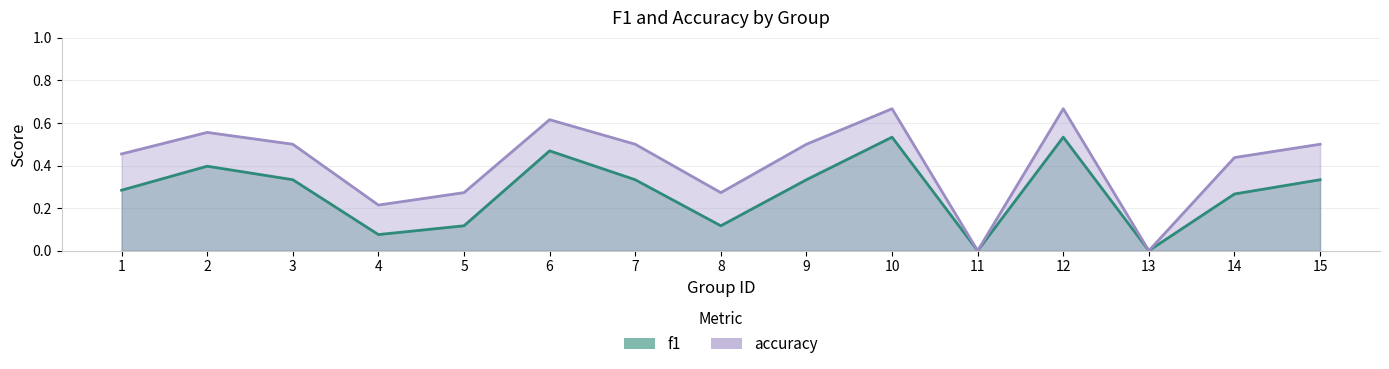

Reading right to left, extract all data points from this chart.

f1: 15=0.3	14=0.3	13=0.0	12=0.5	11=0.0	10=0.5	9=0.3	8=0.1	7=0.3	6=0.5	5=0.1	4=0.1	3=0.3	2=0.4	1=0.3
accuracy: 15=0.5	14=0.4	13=0.0	12=0.7	11=0.0	10=0.7	9=0.5	8=0.3	7=0.5	6=0.6	5=0.3	4=0.2	3=0.5	2=0.6	1=0.5